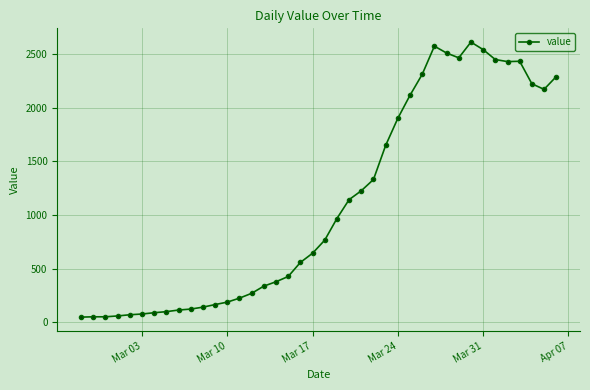

What is the difference between the second highest and minimum values?

2528